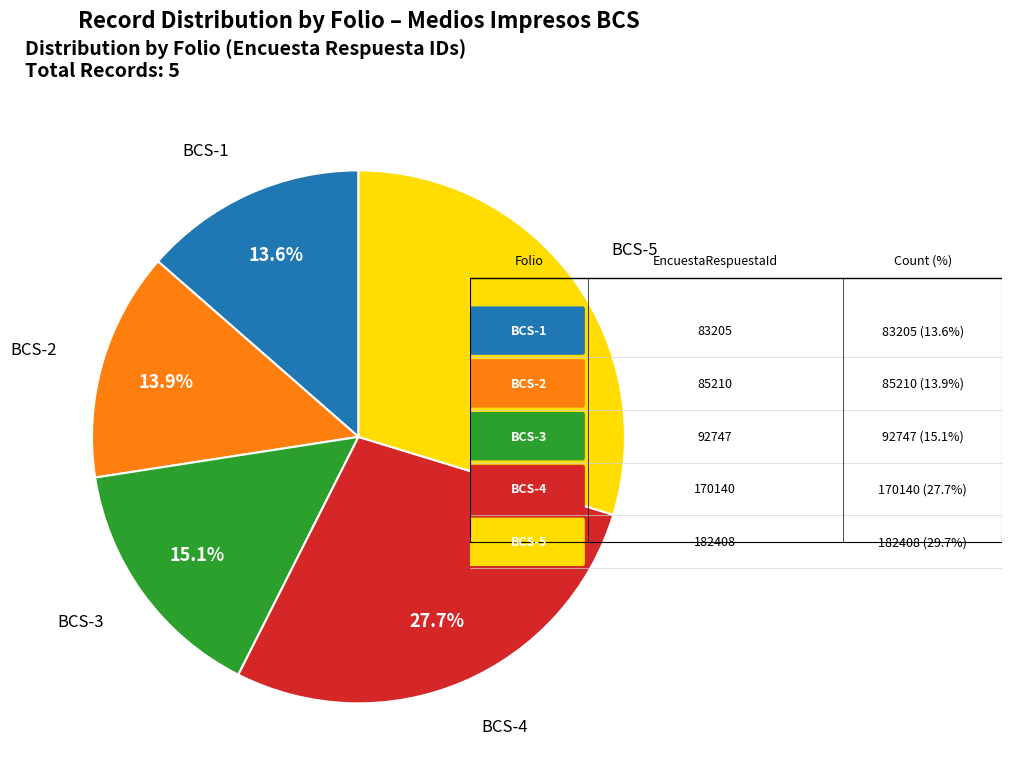

Count the number of slices in the pie.

5